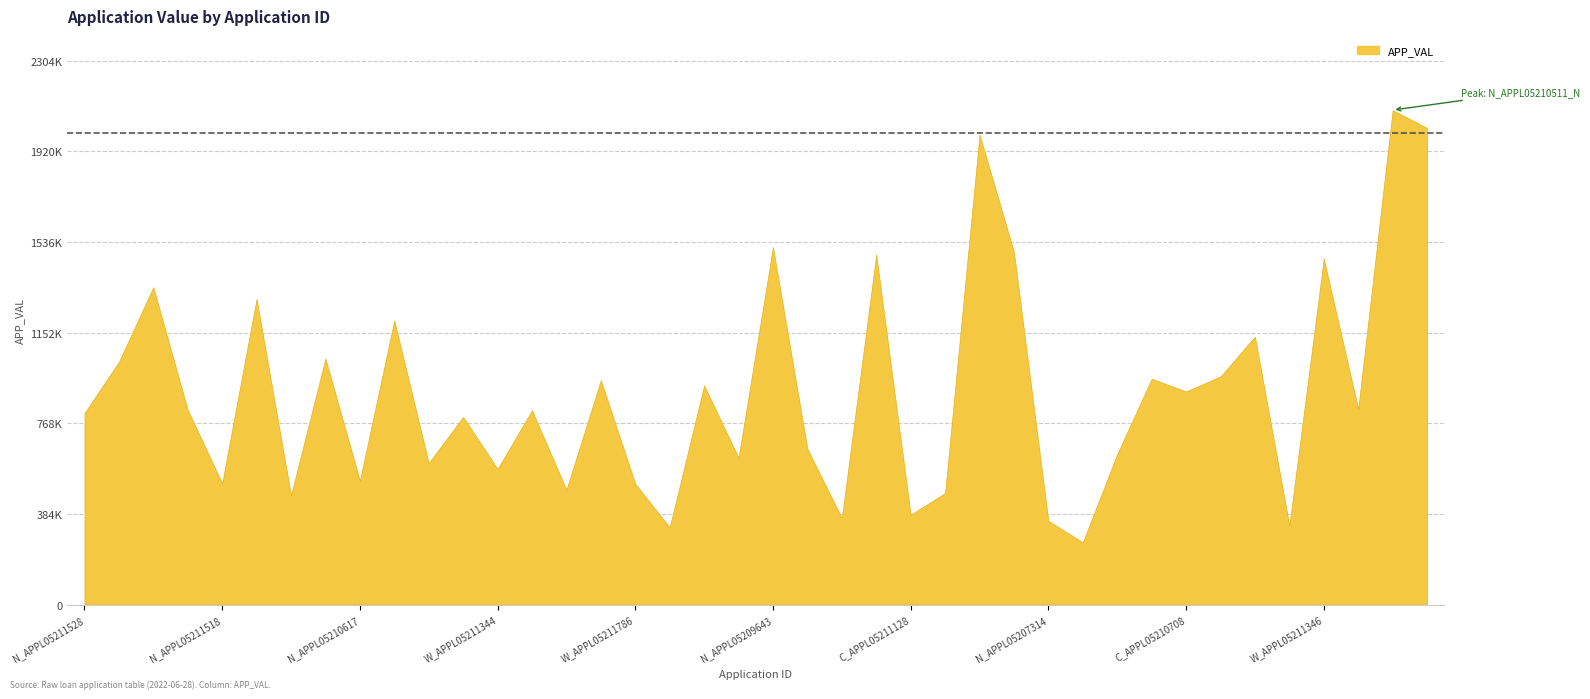

Which label corresponds to the smallest value in the chart?

N_APPL05205232_NHOU